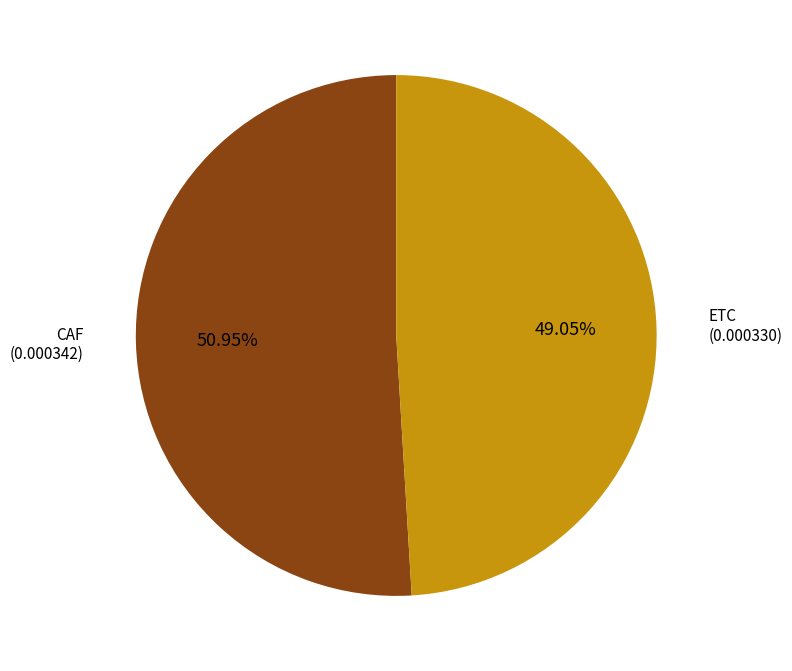

Does any single category account for the majority?

Yes